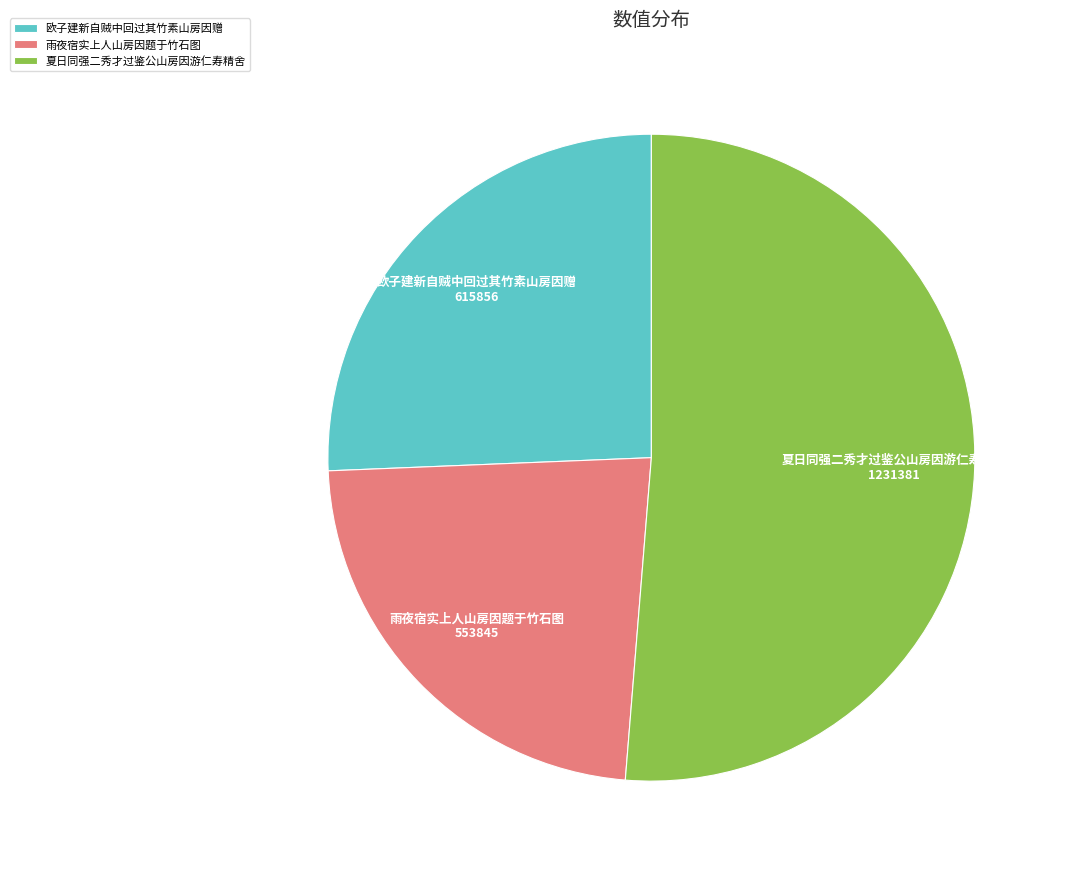

Rank the categories by value from highest to lowest.

夏日同强二秀才过鉴公山房因游仁寿精舍, 欧子建新自贼中回过其竹素山房因赠, 雨夜宿实上人山房因题于竹石图